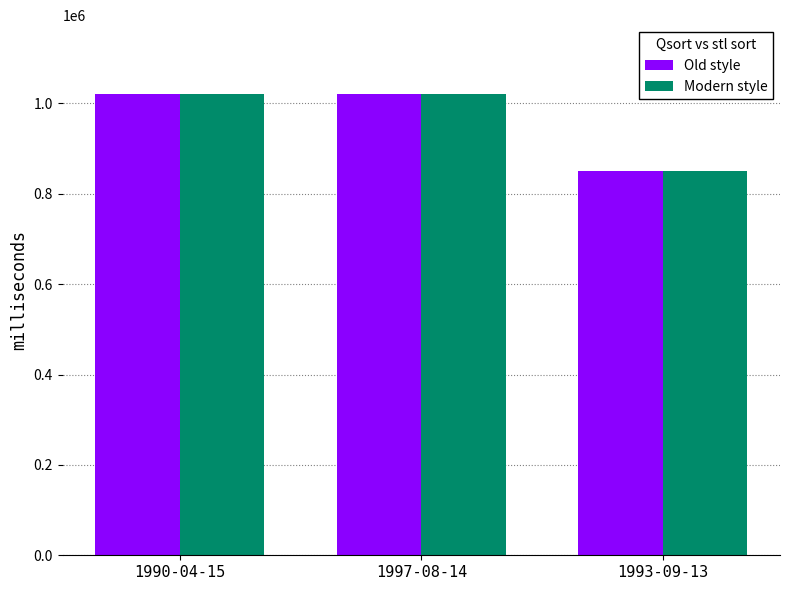

How many groups of bars are there?

3